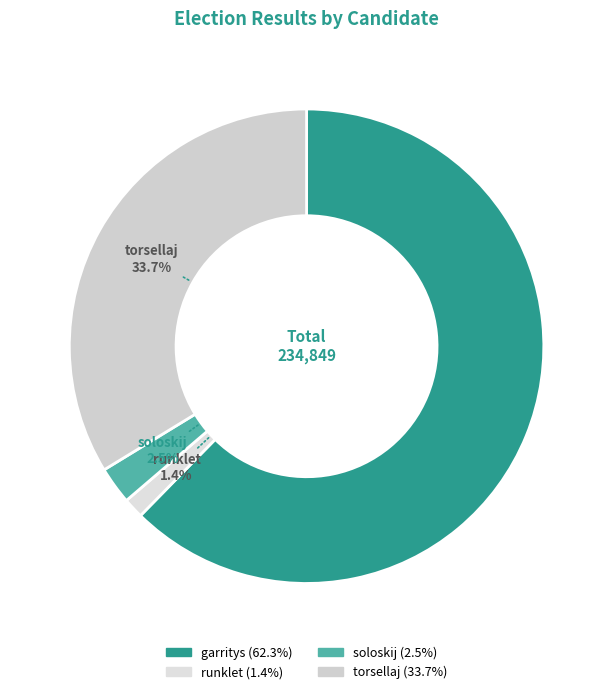

Rank the categories by value from lowest to highest.

runklet, soloskij, torsellaj, garritys